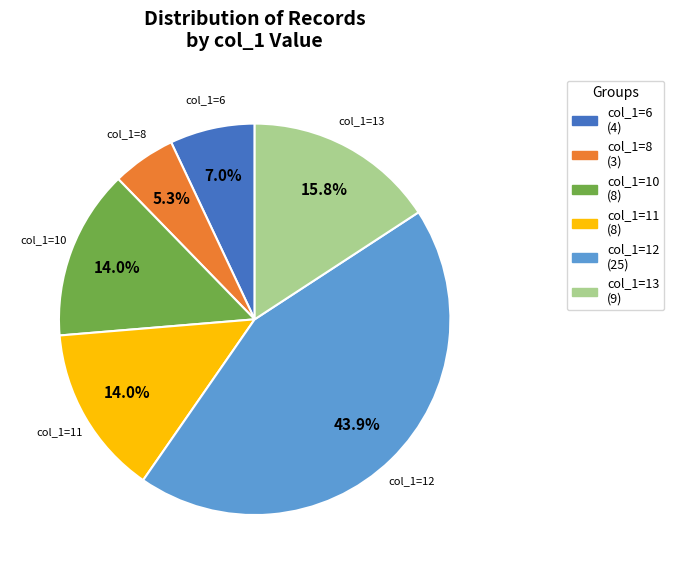

Which category has the smallest portion of the pie?

col_1=8